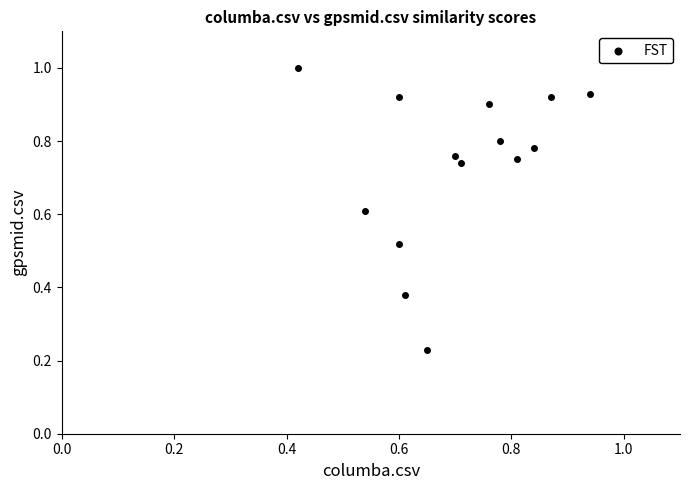

Count the number of points in this scatter plot.

14